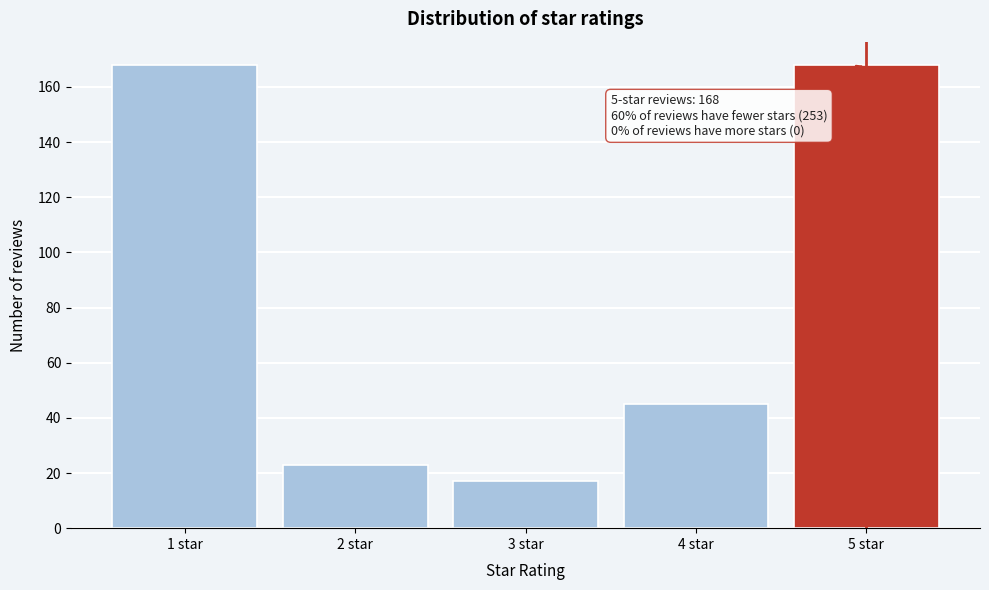

Reading left to right, what are all the values shown in this chart?

168	23	17	45	168